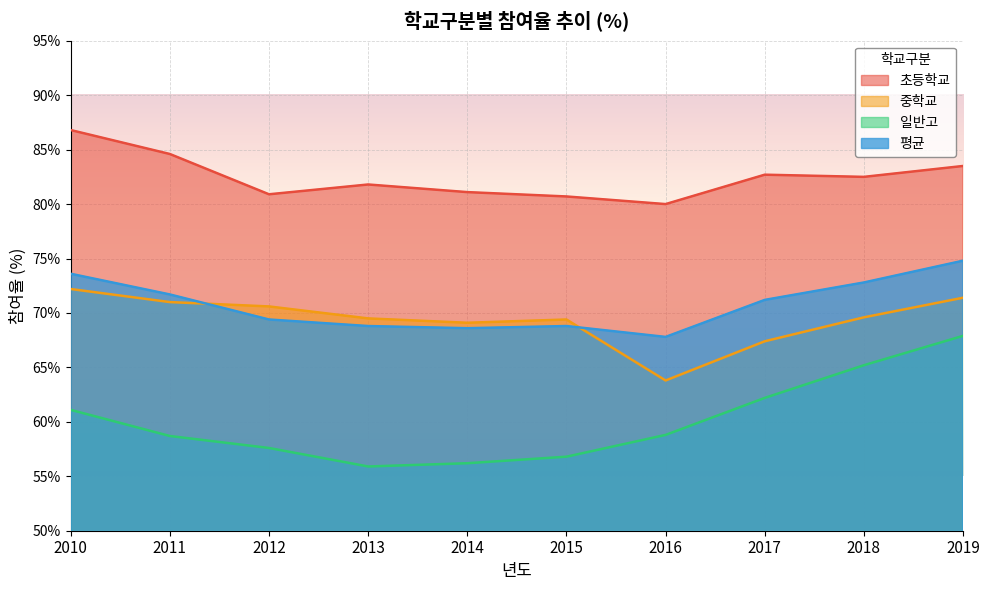

Between 2010 and 2011, which is larger?

2010